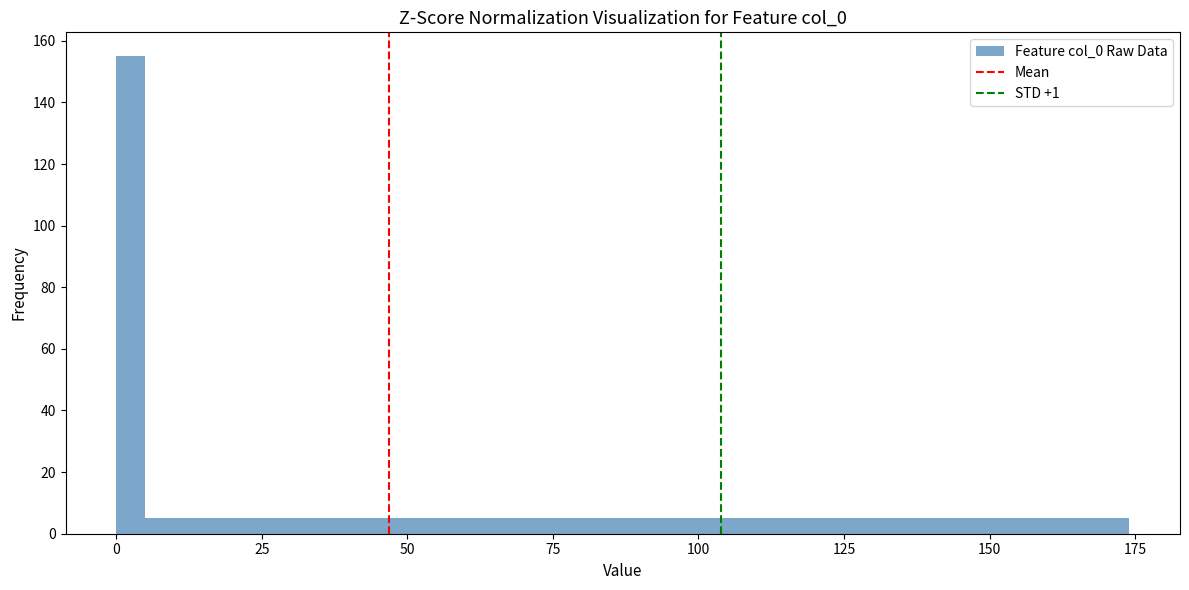

Around what value on the x-axis is the tallest bar? Give the approximate position of its centre, as read against the axis.

0